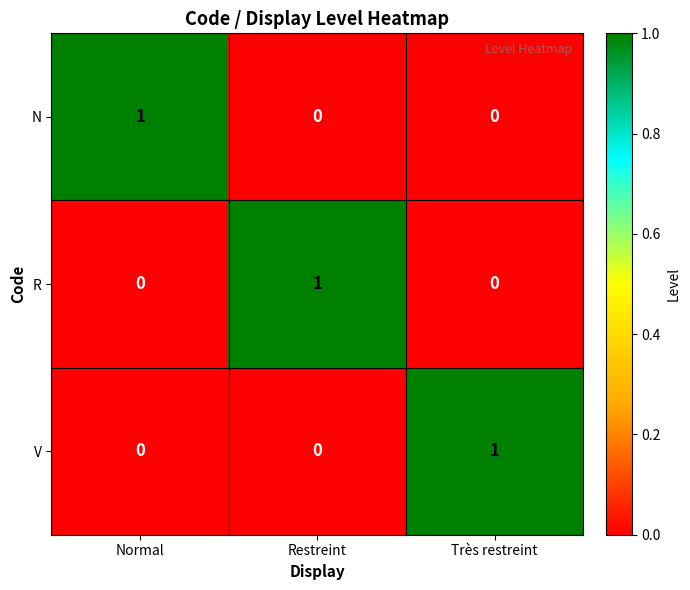

What is the greatest value displayed?

1